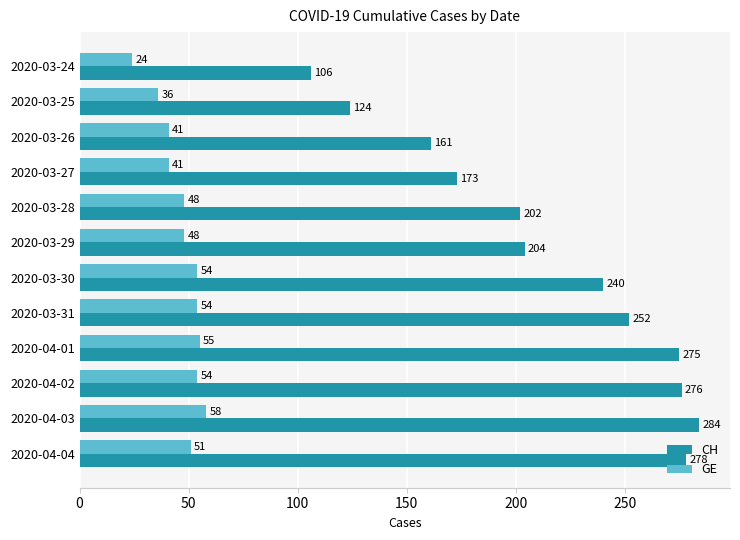

Is the value of GE at 2020-04-03 greater than the value of CH at 2020-03-29?

No